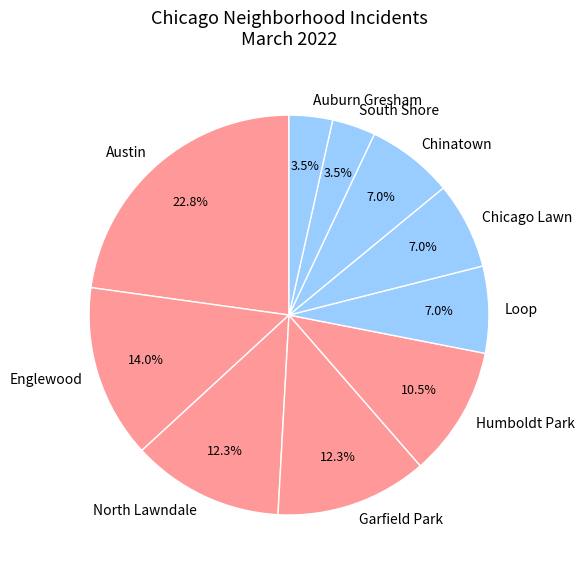

What is the largest slice in the pie chart?

Austin